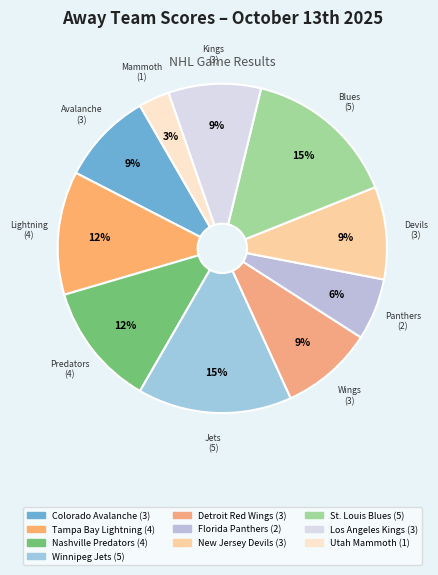

How many segments does this pie chart have?

10